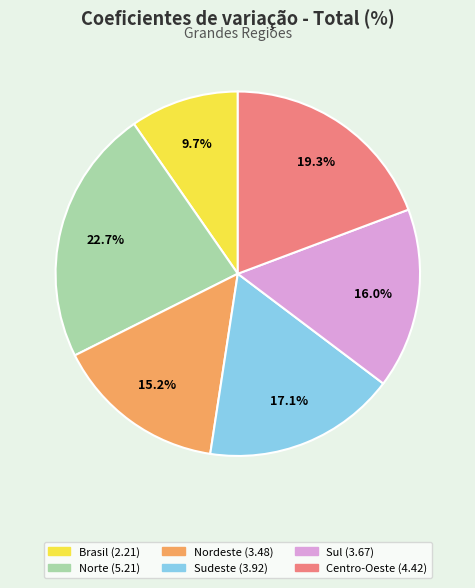

Which slice is the largest?

Norte